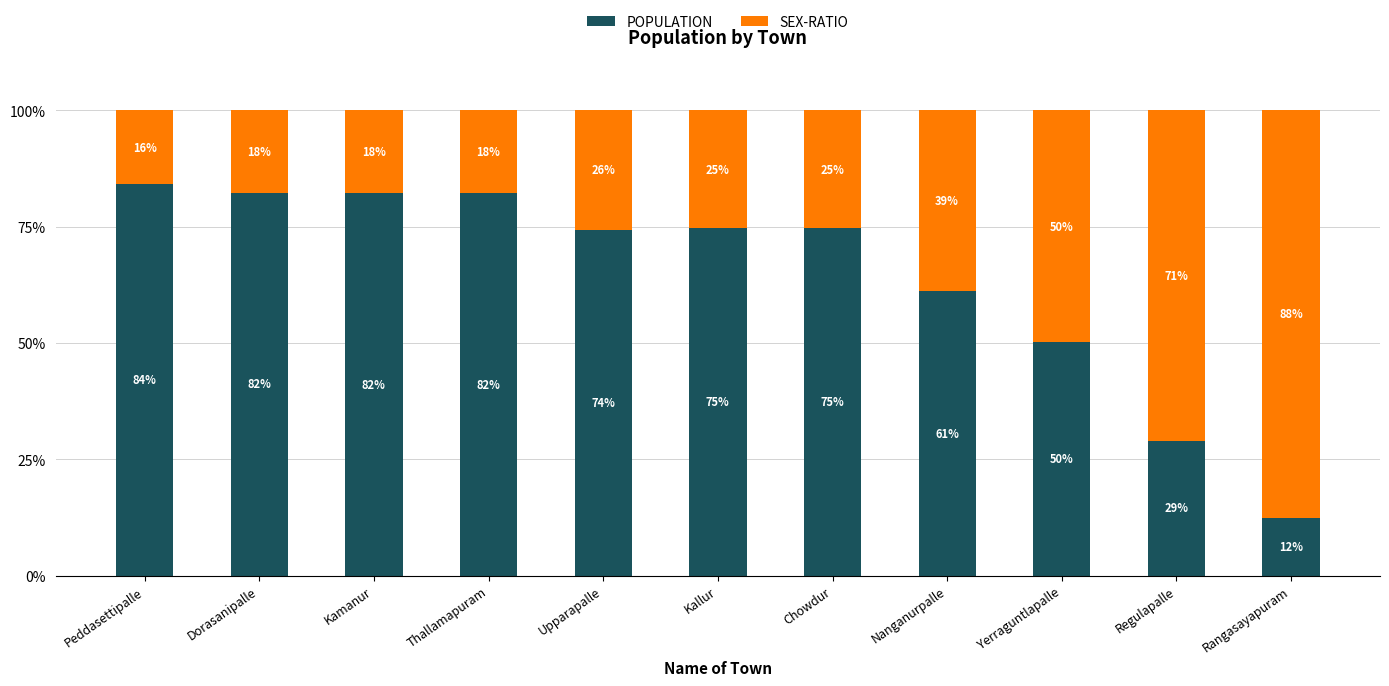

True or false: POPULATION has a value of 82.3 at Kamanur.

True